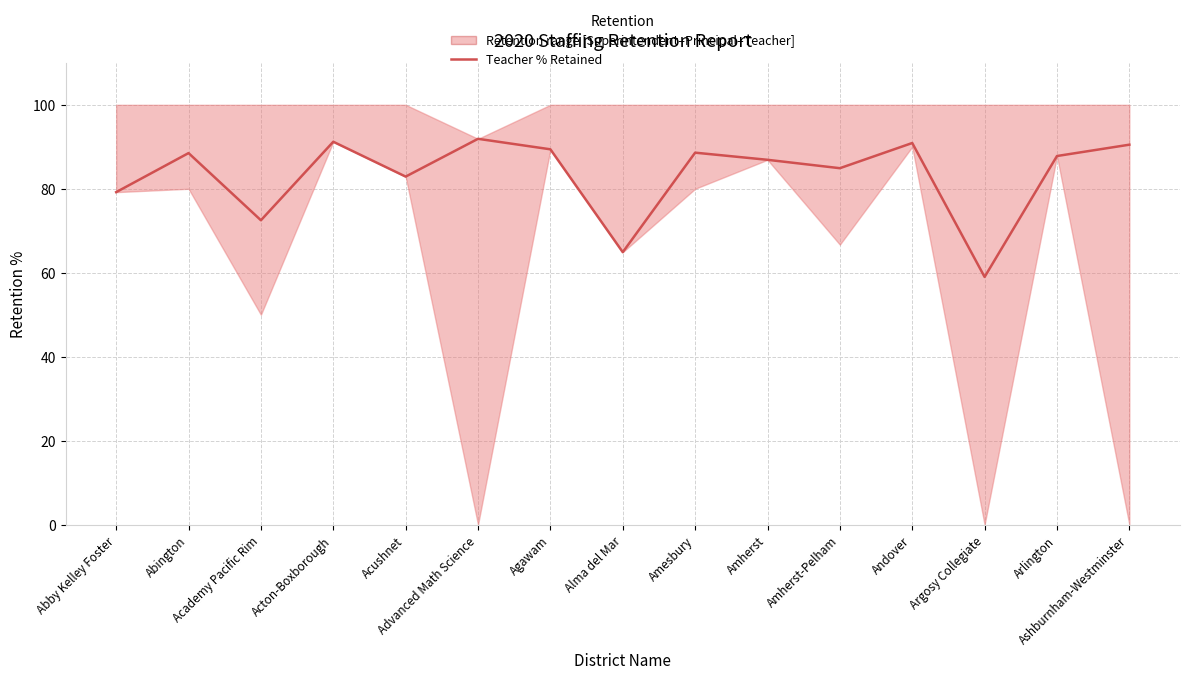

How many data points are less than 87?

7